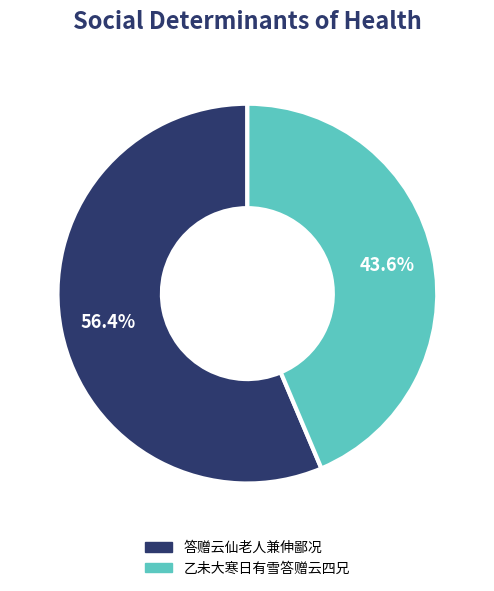

What percentage is the 答赠云仙老人兼伸鄙况 slice, to the nearest percent?

56%